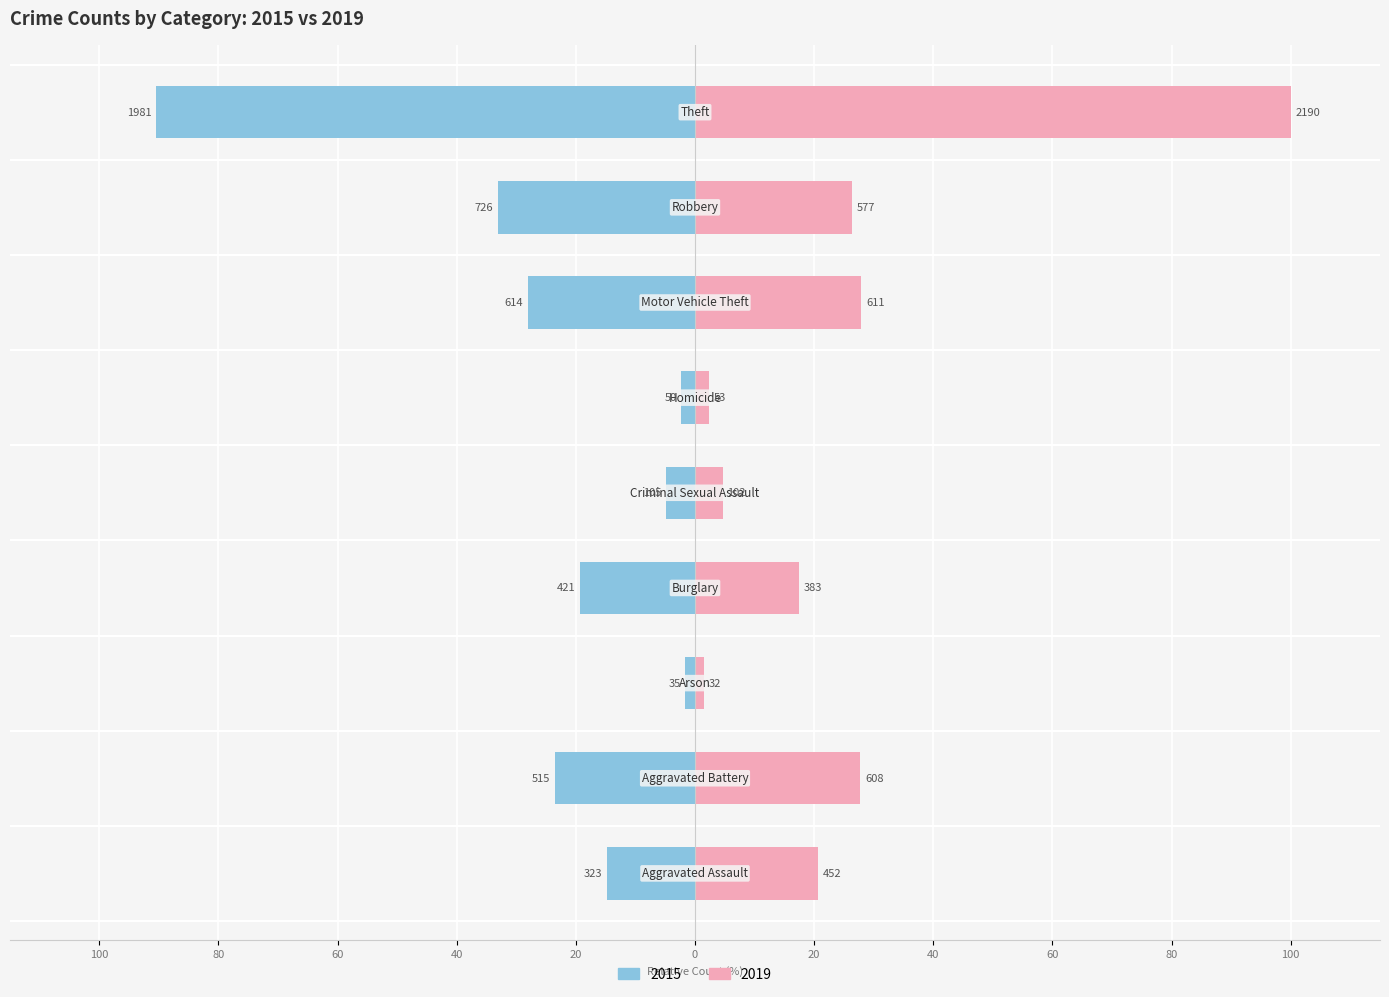

The value of 2019 at Criminal Sexual Assault is 2.7. True or false?

False